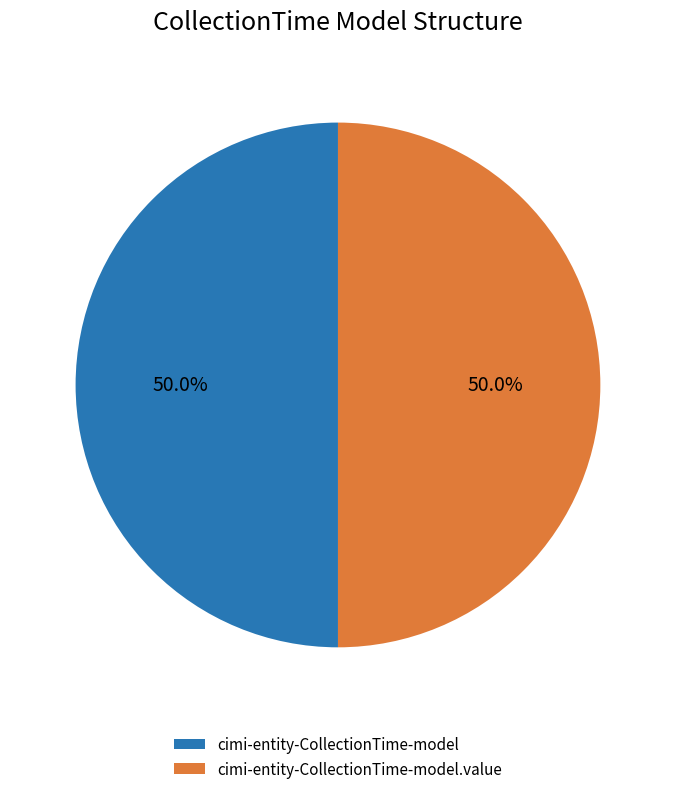

What is the ratio of the value at cimi-entity-CollectionTime-model to the value at cimi-entity-CollectionTime-model.value?

1.0